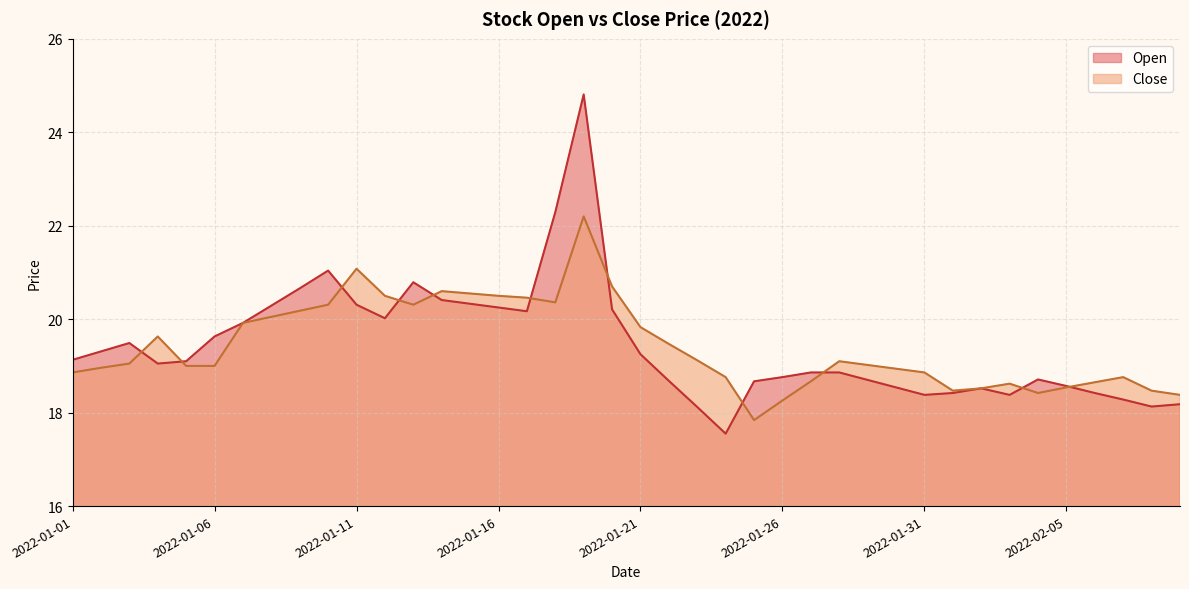

How many series are shown in this chart?

2